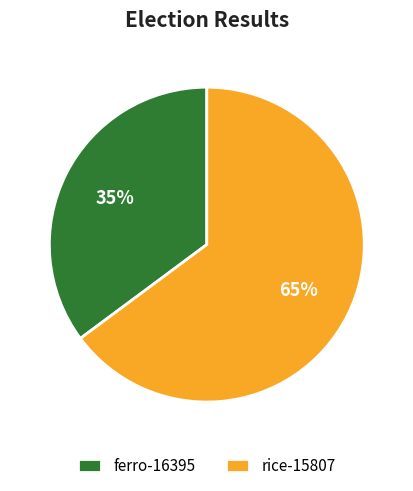

What is the ratio of the value at ferro-16395 to the value at rice-15807?

0.5